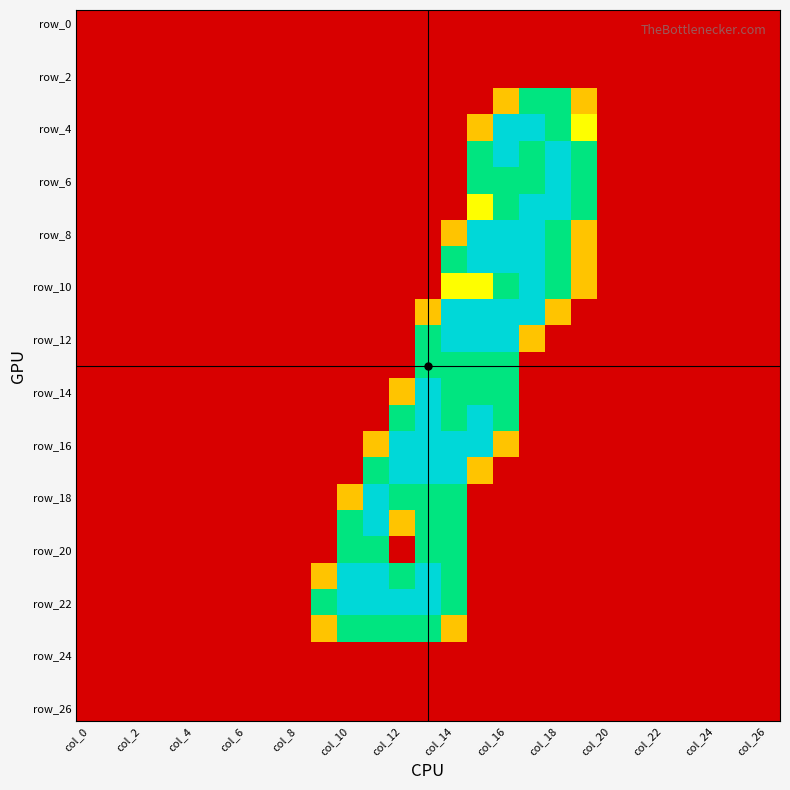

Which series has the largest range (max minus min)?

row_4